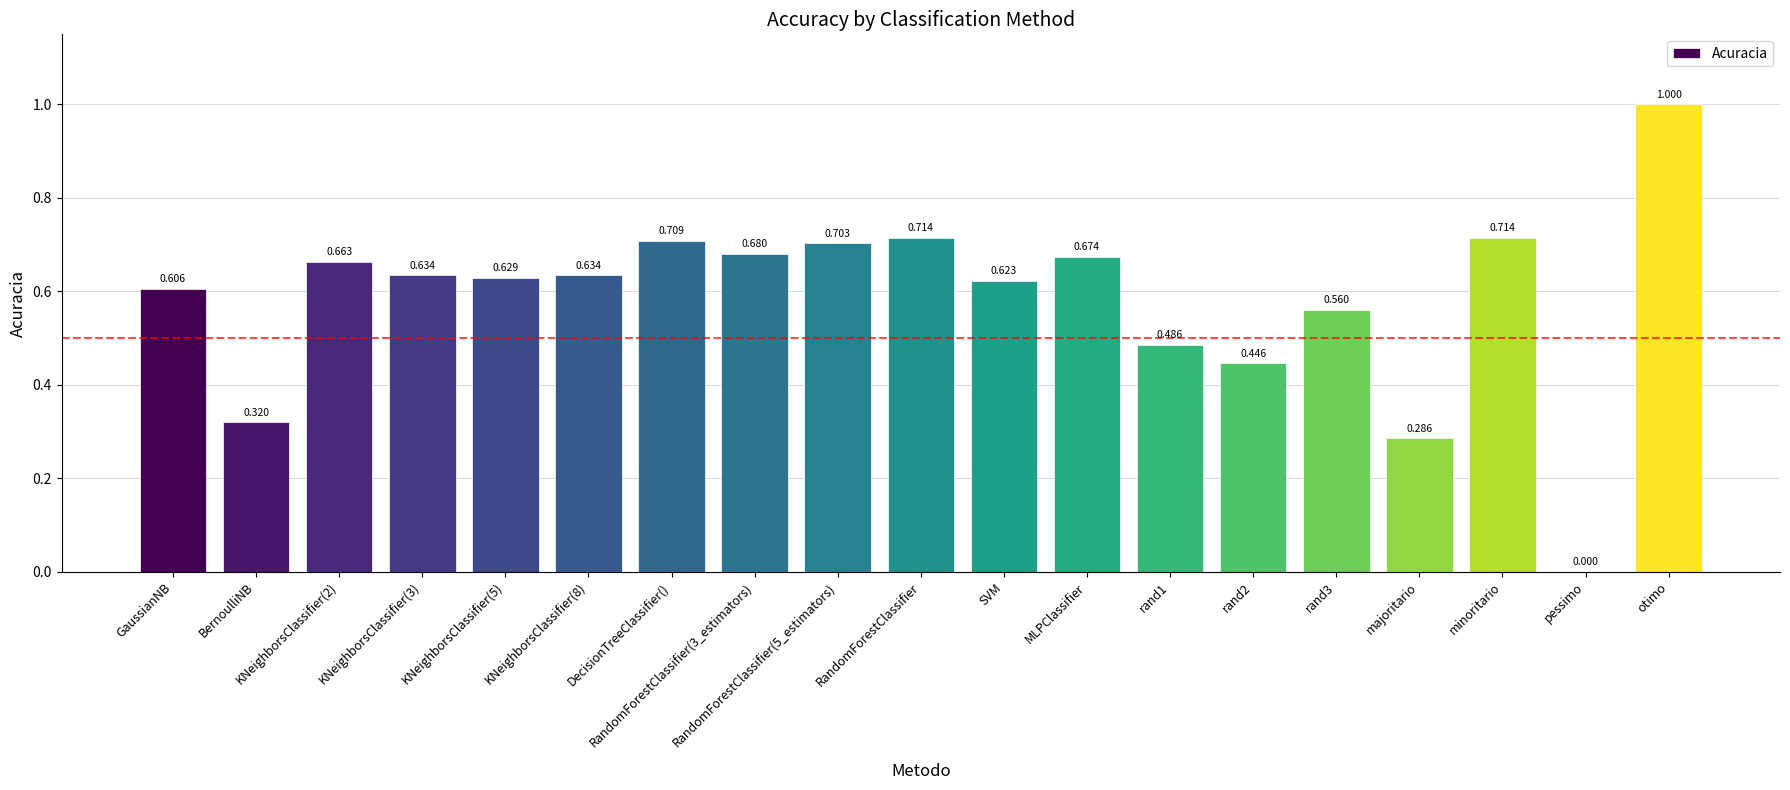

Which has a higher value, DecisionTreeClassifier() or rand1?

DecisionTreeClassifier()